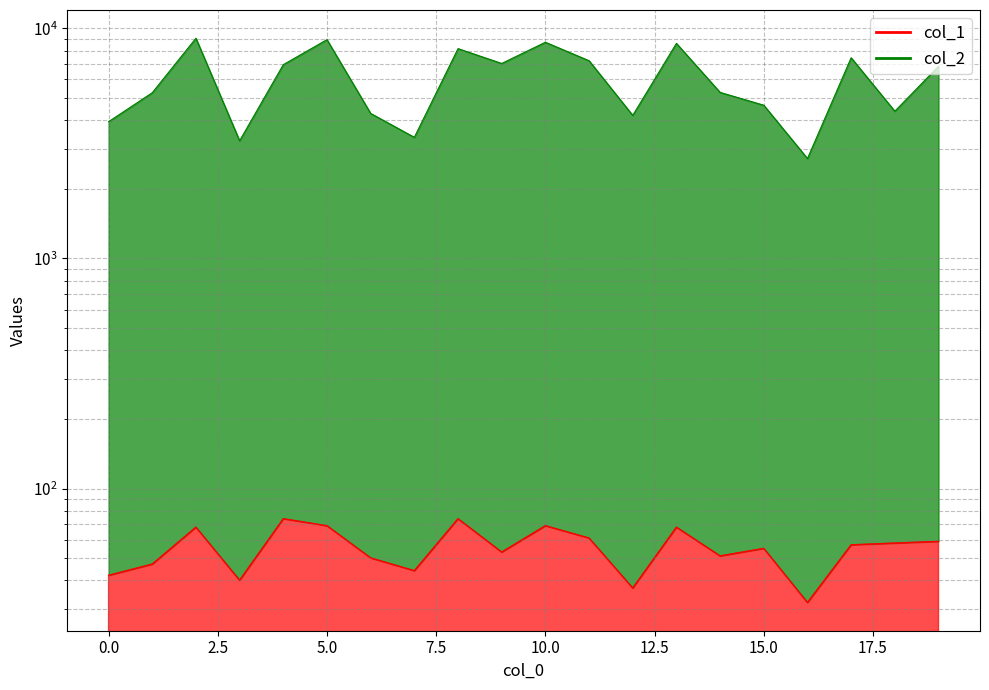

The value of col_2 at 5 is 15951. True or false?

False